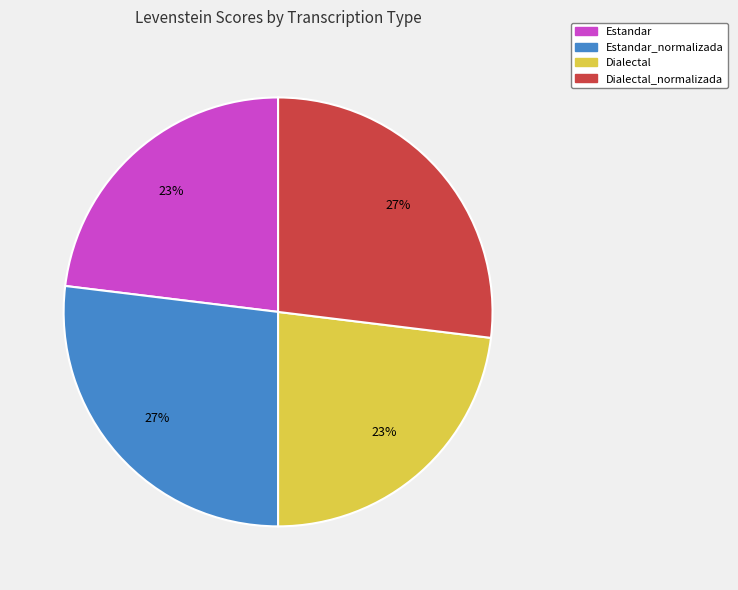

To the nearest percent, what is the average slice percentage?

25%